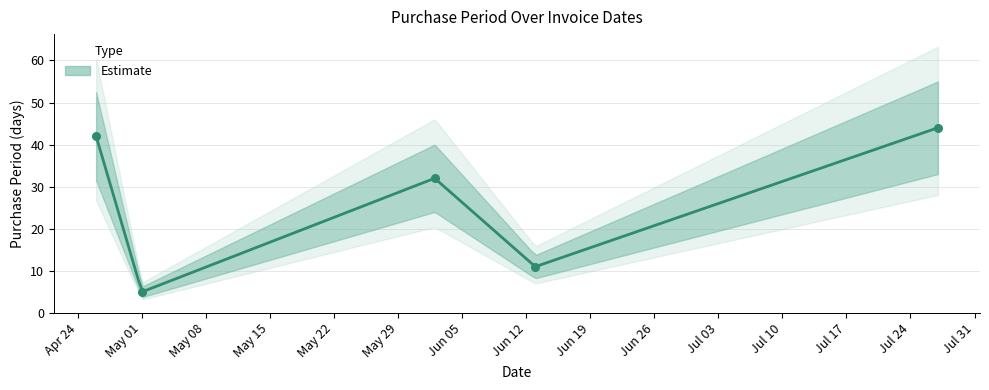

Between 2017-07-27 and 2017-06-13, which is larger?

2017-07-27